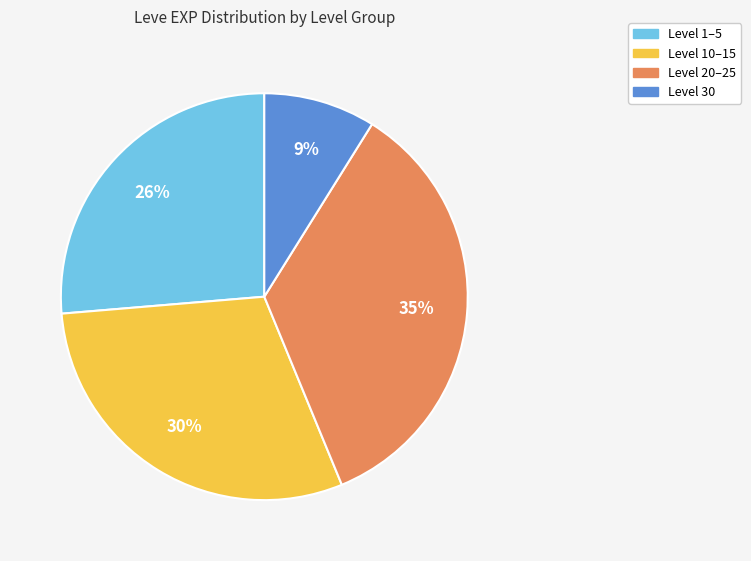

Which slice is the smallest?

Level 30